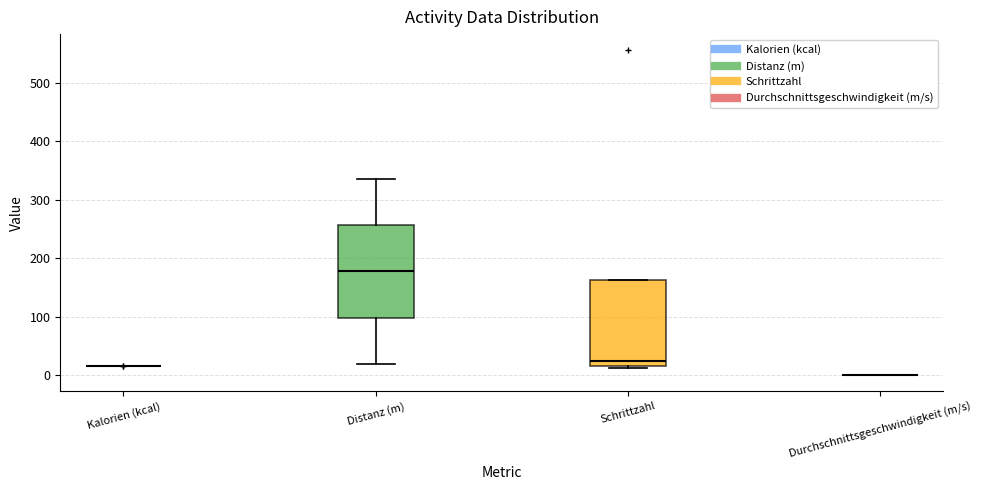

Reading left to right, transcribe this box plot: for each box, give where its median line is, the range the box spans, and where its two whiskers end, as read against the y-axis. The values are not printed on the chart, so give them approximately, as read against the axis.

Kalorien (kcal): box collapsed to a line at 20, whiskers 20 to 20
Distanz (m): median 180, box 100 to 260, whiskers 20 to 340
Schrittzahl: median 20 (just above the box's lower edge), box 20 to 160, whiskers 10 to 160
Durchschnittsgeschwindigkeit (m/s): box collapsed to a line at 0, whiskers 0 to 0